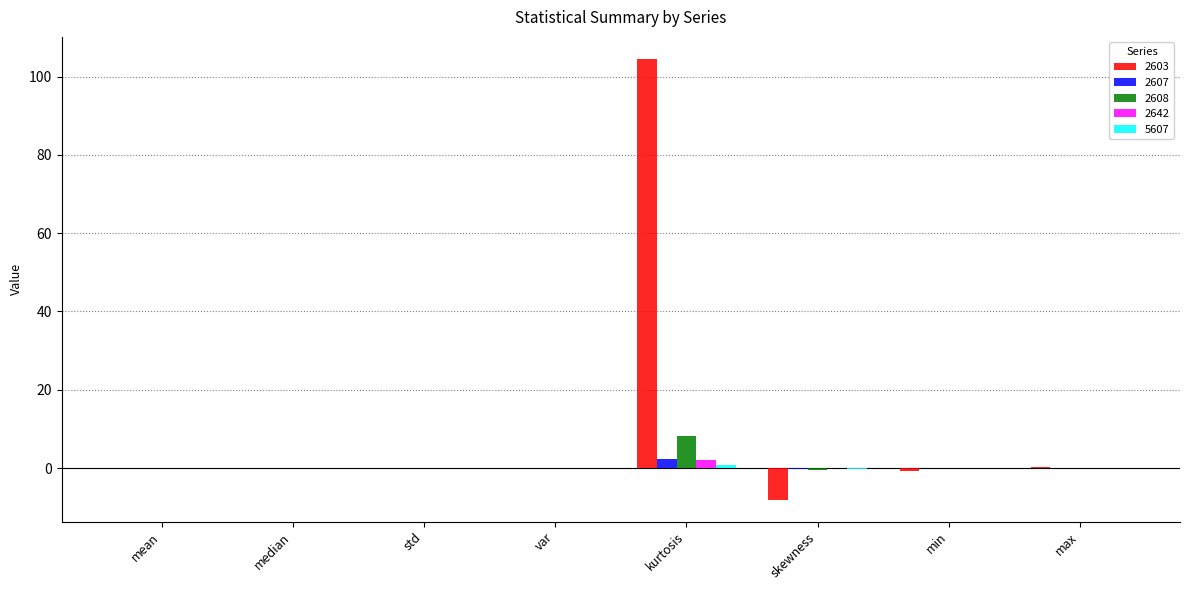

Which category has the highest value across all series?

kurtosis